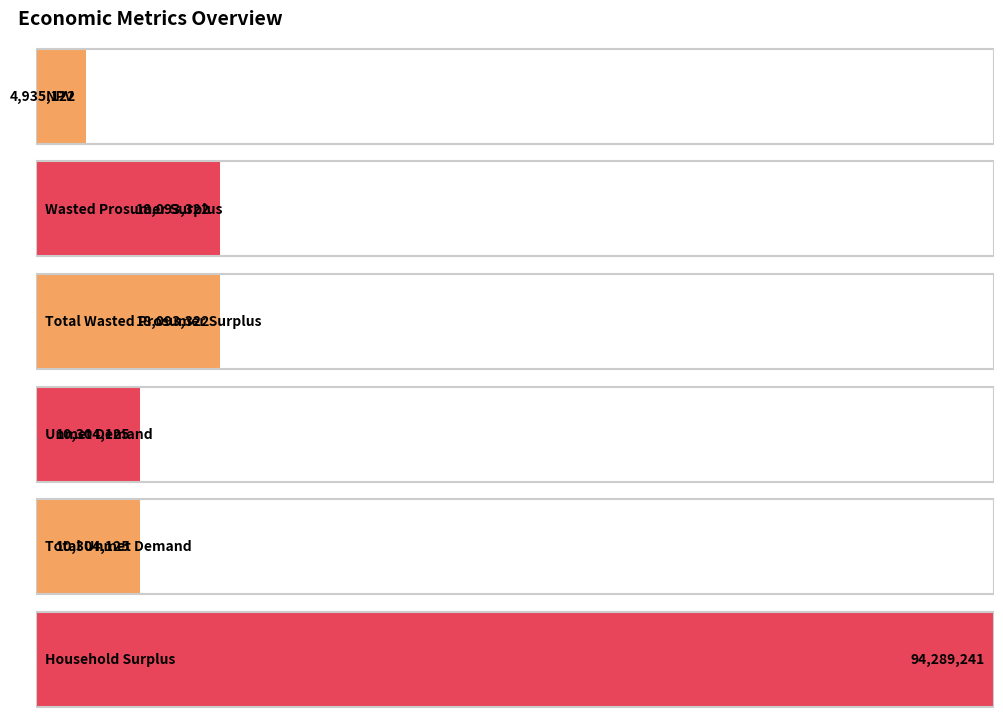

Approximately how many times larger is the value at Wasted Prosumer Surplus compared to Total Wasted Prosumer Surplus?

1.0